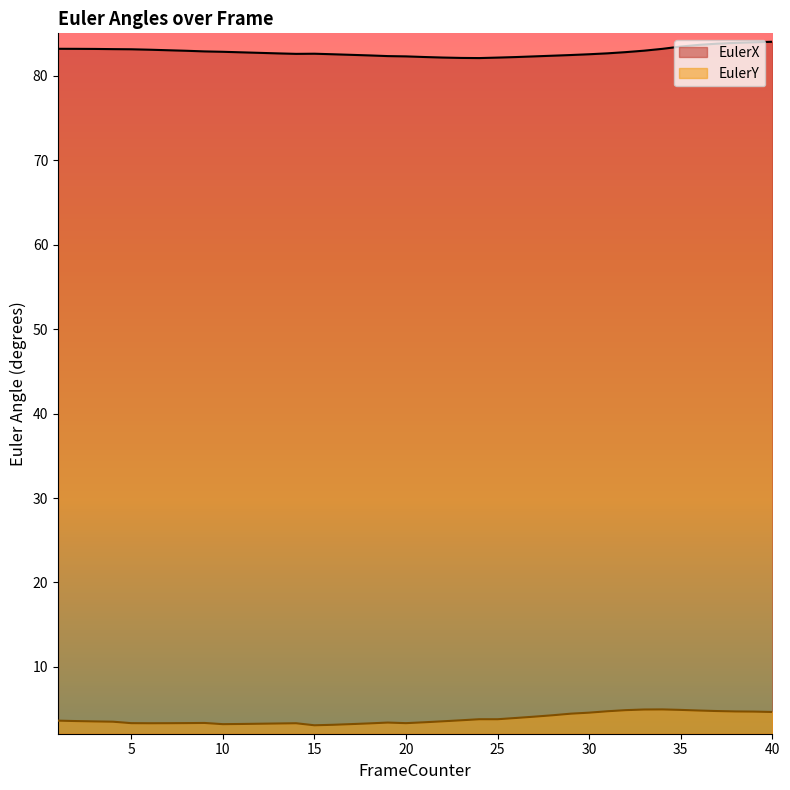

List the series in order of their overall mean, highest first.

EulerX, EulerY